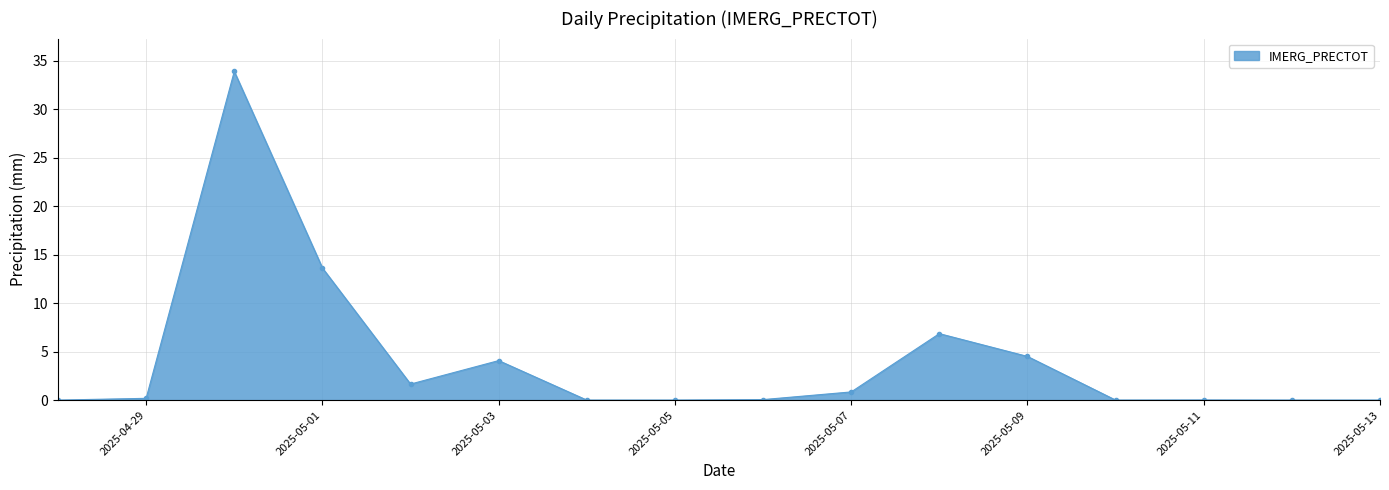

What is the difference between the maximum and minimum values?

33.9